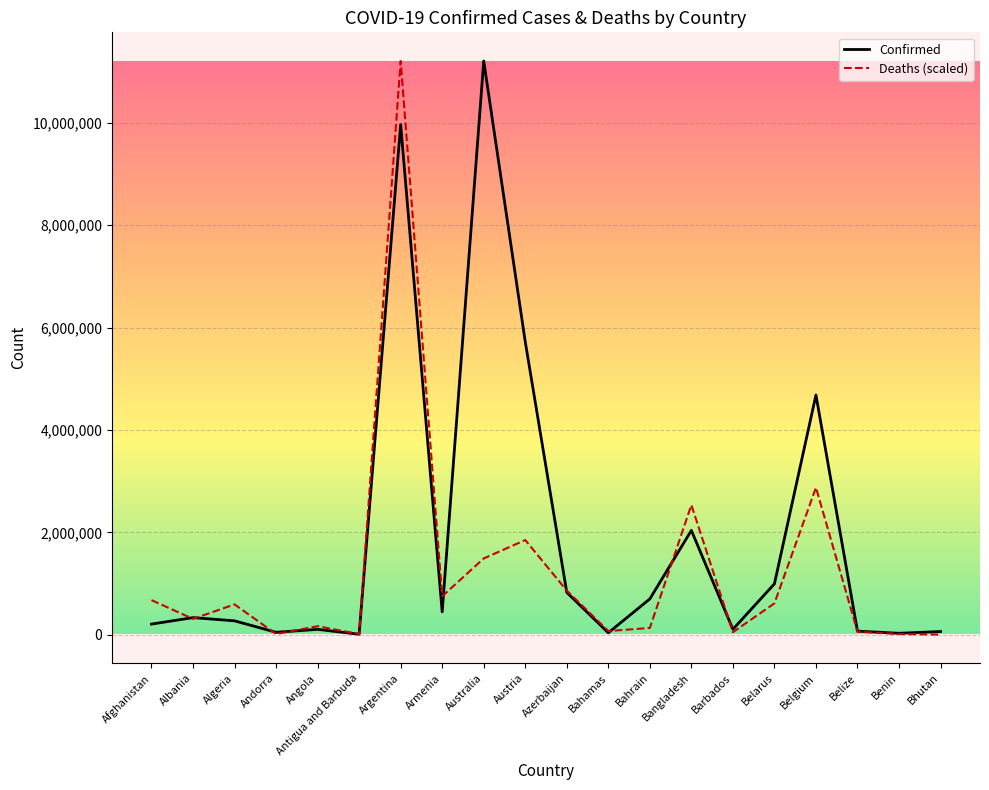

True or false: Confirmed has a value of 699094.0 at Bahrain.

True